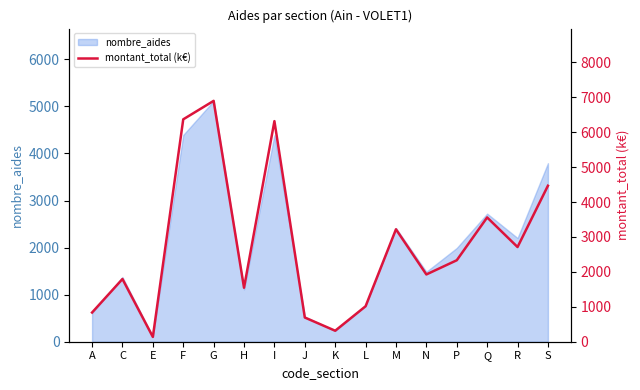

List the labels in order of value, largest first.

G, F, I, S, Q, M, R, P, N, C, H, L, A, J, K, E